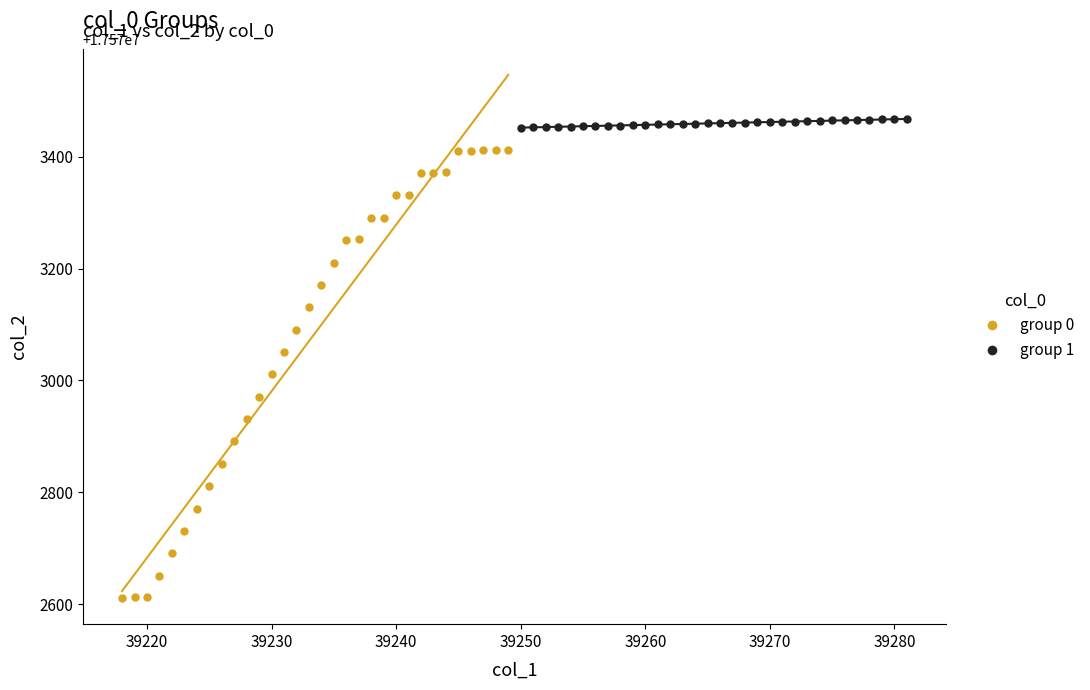

Which series reaches the minimum Y coordinate?

group 0